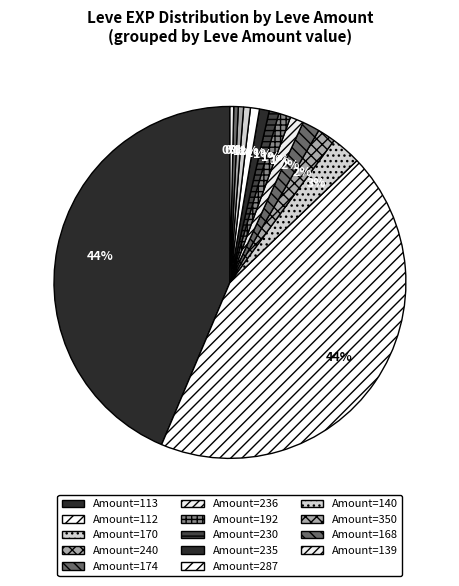

How many segments does this pie chart have?

14